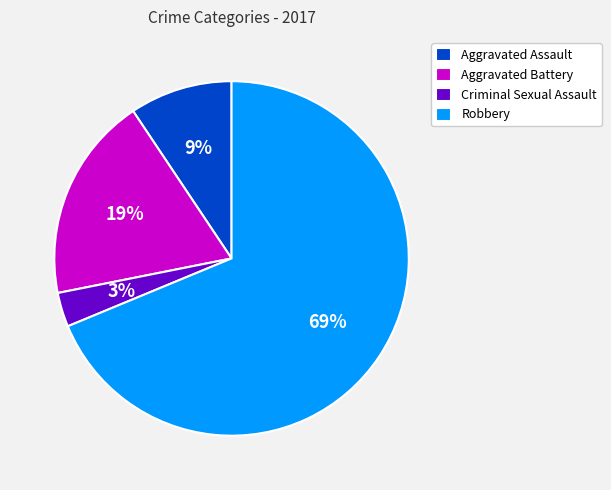

To the nearest percent, what is the difference between the largest and smallest slice percentages?

66%